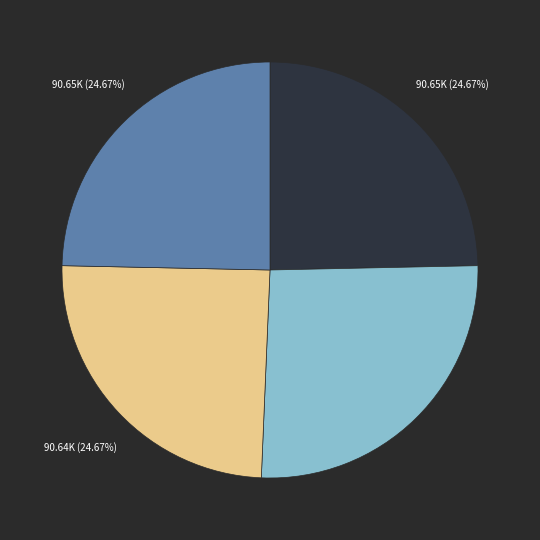

Is there a majority slice in this chart?

No